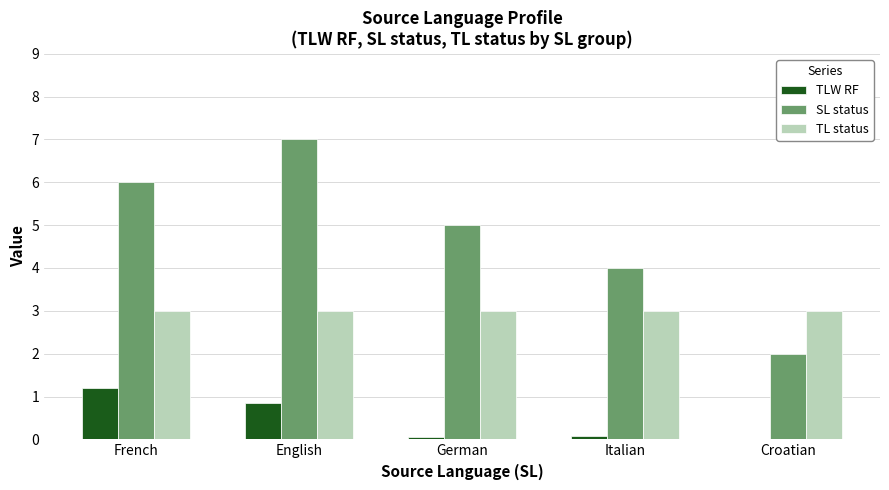

What are all the series names shown in the legend?

TLW RF, SL status, TL status